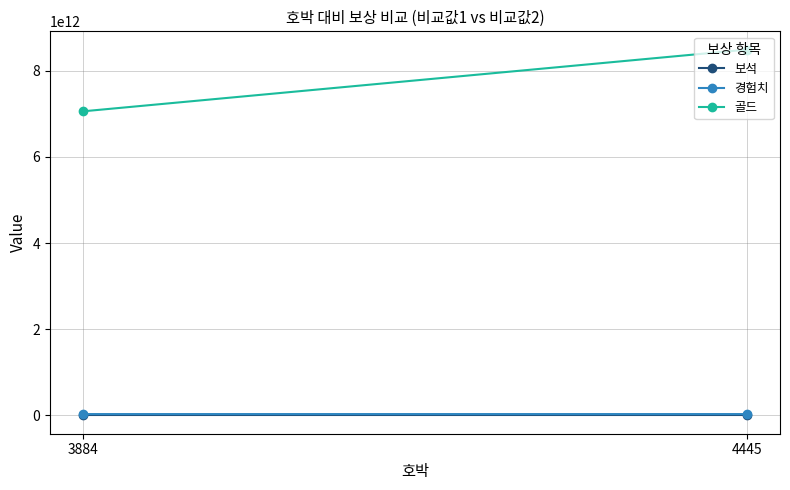

What is the difference between the maximum and minimum values in the 보석 series?

594.0